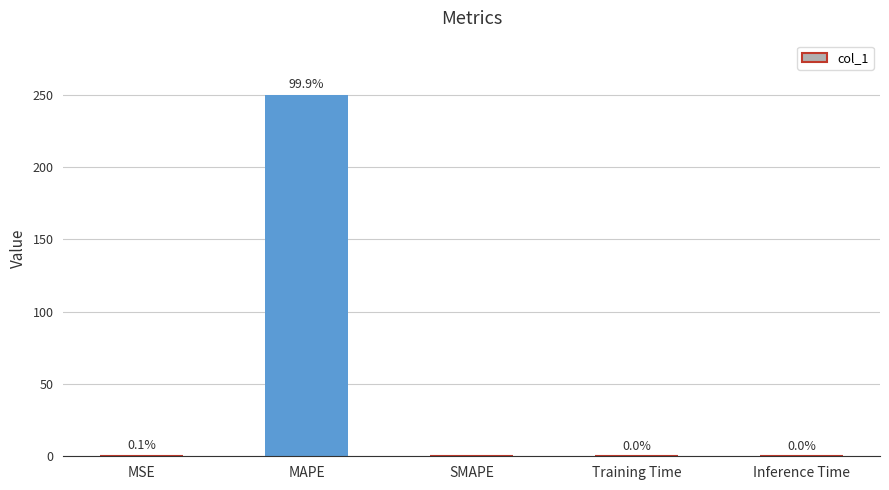

How many data points does each series have?

5